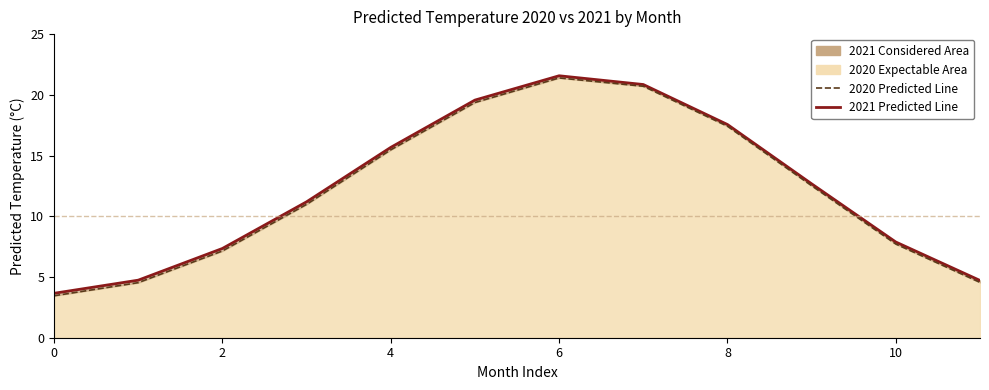

True or false: 2021 Line and 2020 Line cross at least once.

False